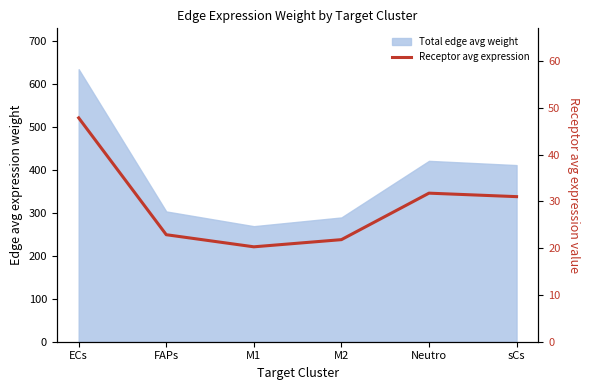

Where is the data nearest to the value 34?

Neutro